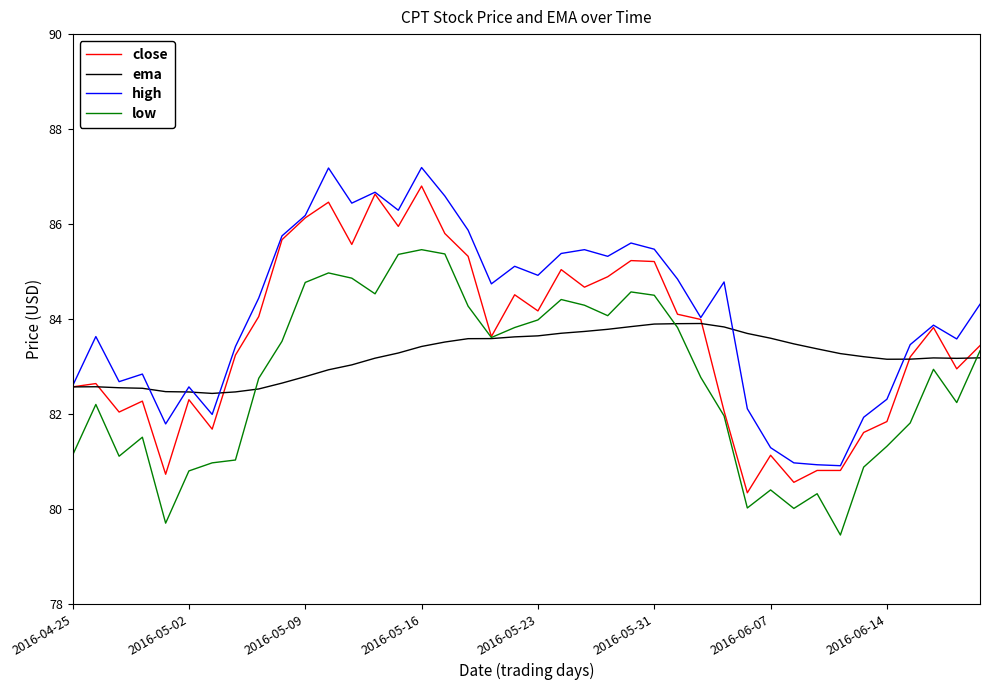

How many lines are shown in the chart?

4